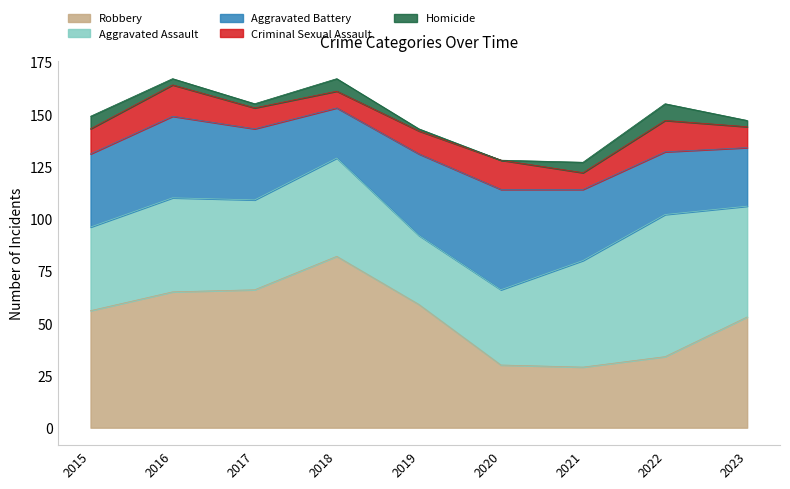

How many lines are shown in the chart?

5